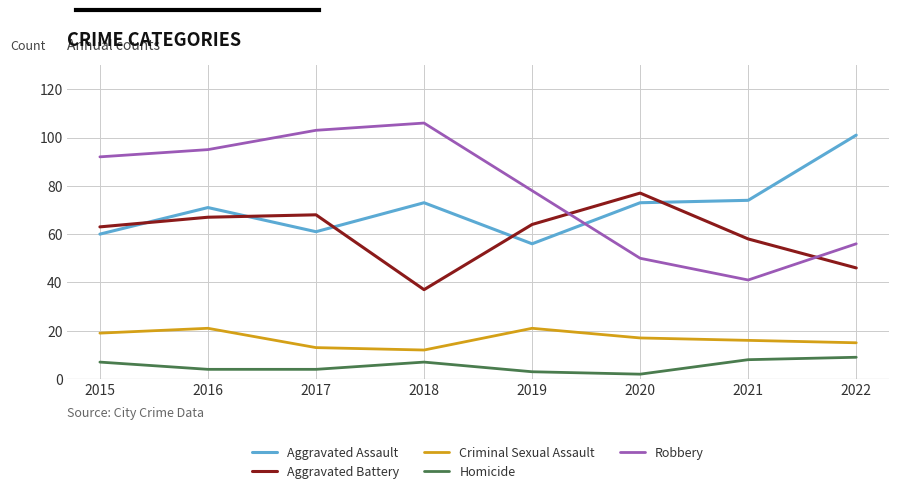

How many values in the Aggravated Assault series are below 73?

4